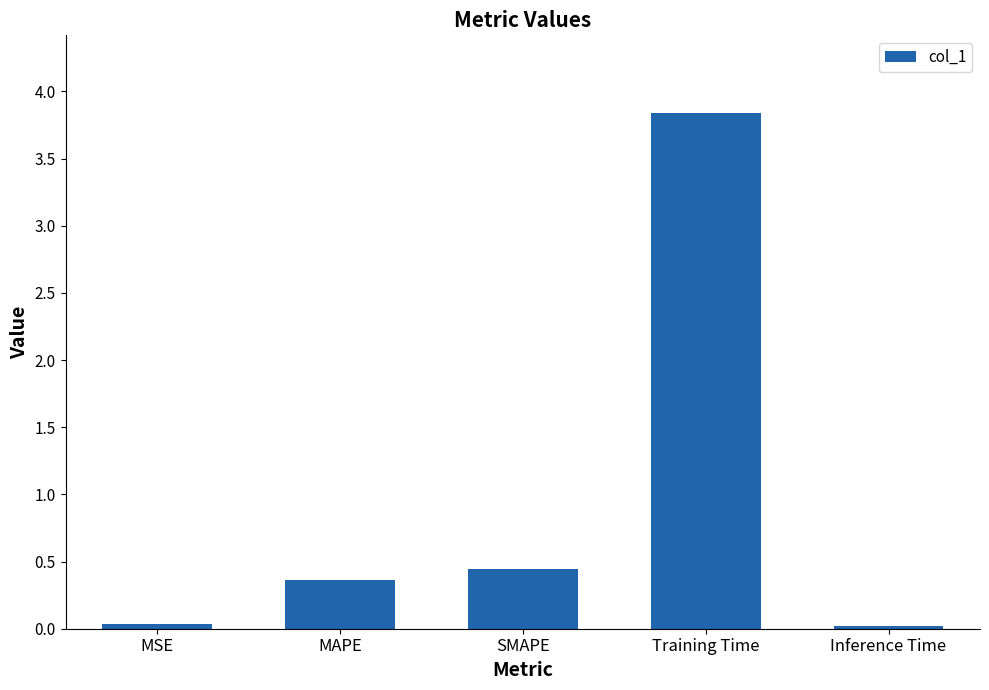

What is the label of the 3rd bar from the left?

SMAPE